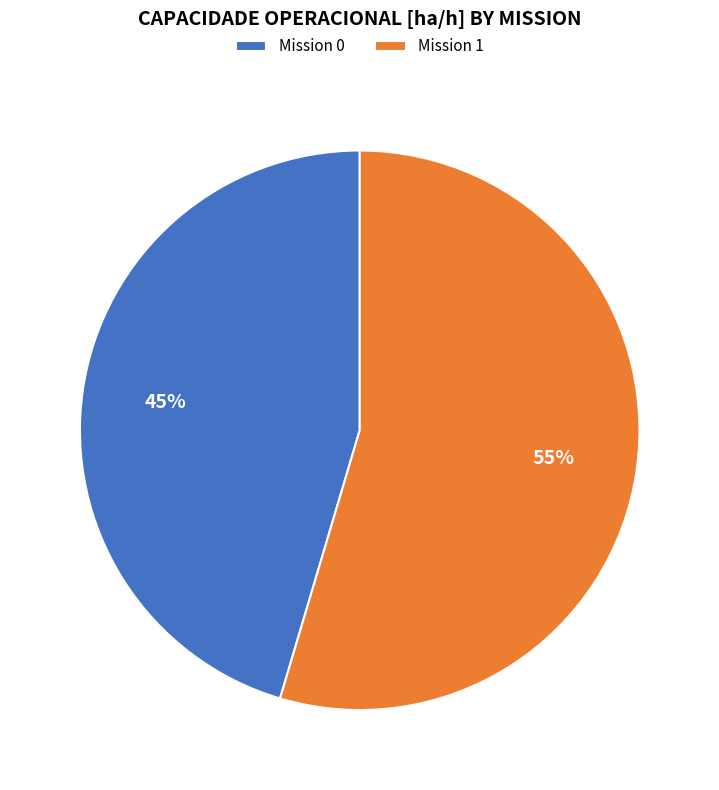

What percentage is the Mission 1 slice, to the nearest percent?

55%